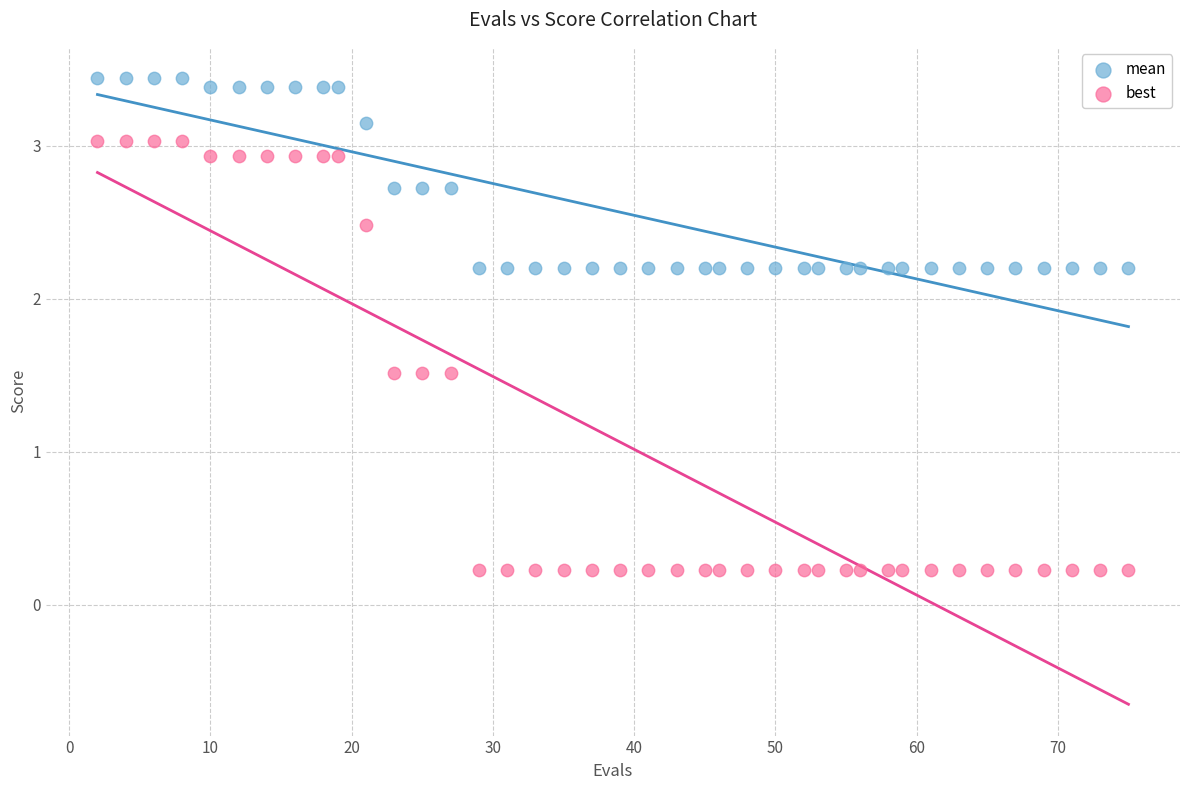

Which series contains the highest Y value?

mean